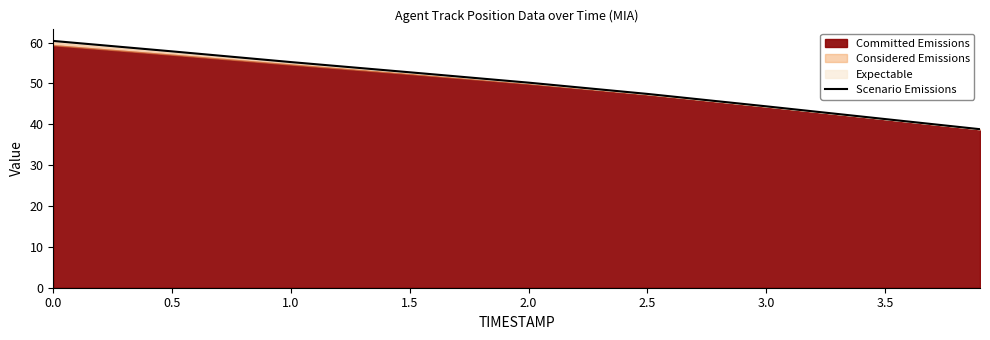

What is the value of the 6th point from the left?

47.4